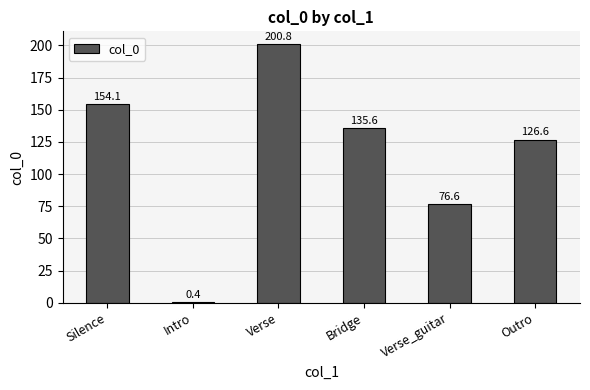

Which has a higher value, Outro or Bridge?

Bridge